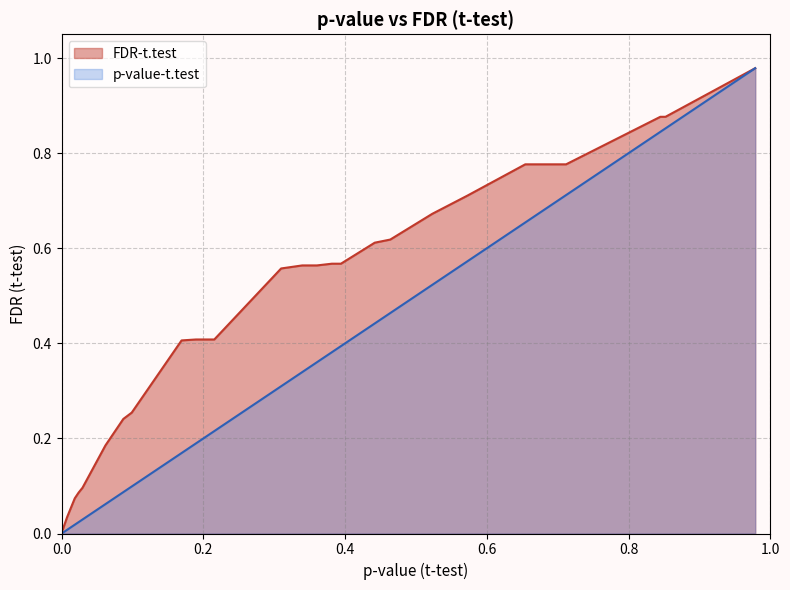

True or false: p-value-t.test and FDR-t.test intersect in this chart.

False